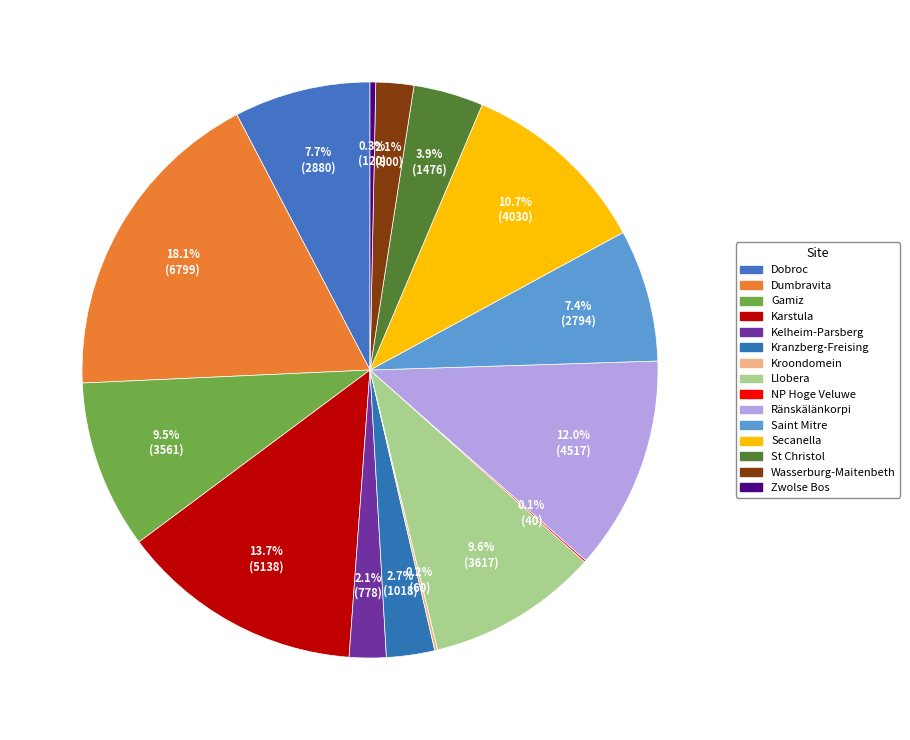

Is there a majority slice in this chart?

No